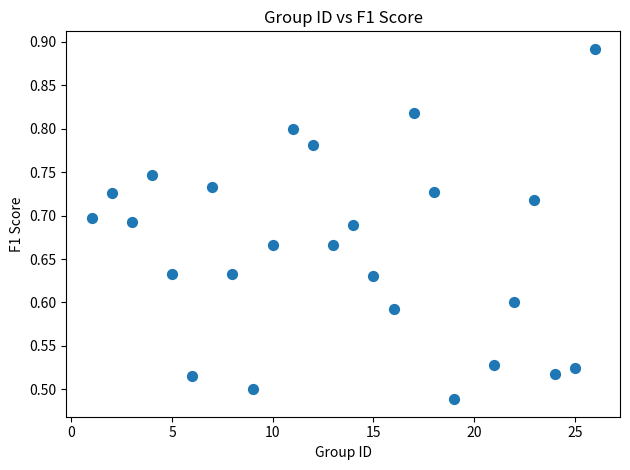

What is the range of X values (max minus min)?

25.0